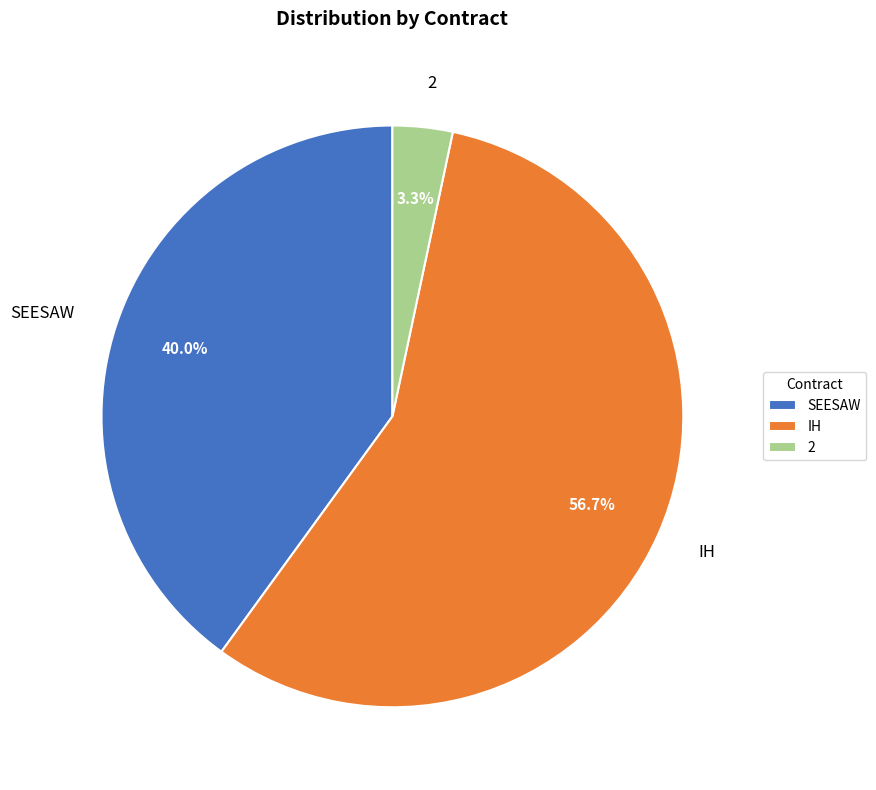

Rank the categories by value from highest to lowest.

IH, SEESAW, 2